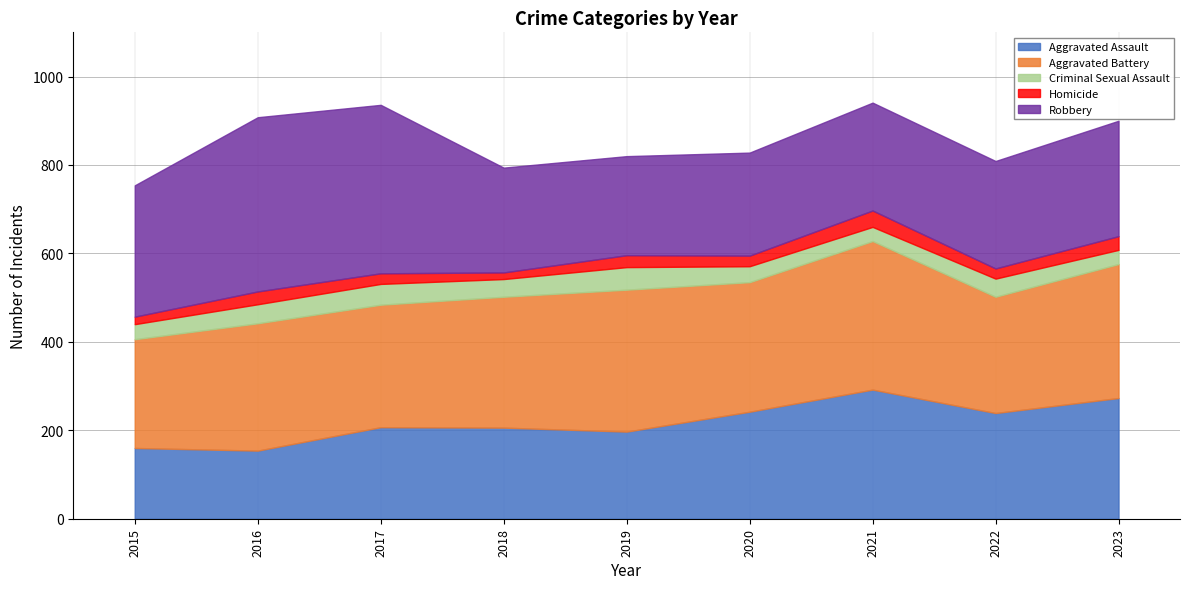

Reading left to right, list all the values displayed in this chart.

Aggravated Assault: 2015=160	2016=154	2017=207	2018=206	2019=197	2020=242	2021=292	2022=239	2023=273
Aggravated Battery: 2015=246	2016=288	2017=277	2018=296	2019=321	2020=293	2021=336	2022=263	2023=303
Criminal Sexual Assault: 2015=34	2016=43	2017=47	2018=40	2019=51	2020=36	2021=32	2022=41	2023=32
Homicide: 2015=17	2016=29	2017=24	2018=15	2019=27	2020=24	2021=37	2022=23	2023=31
Robbery: 2015=297	2016=394	2017=381	2018=237	2019=224	2020=233	2021=244	2022=243	2023=261